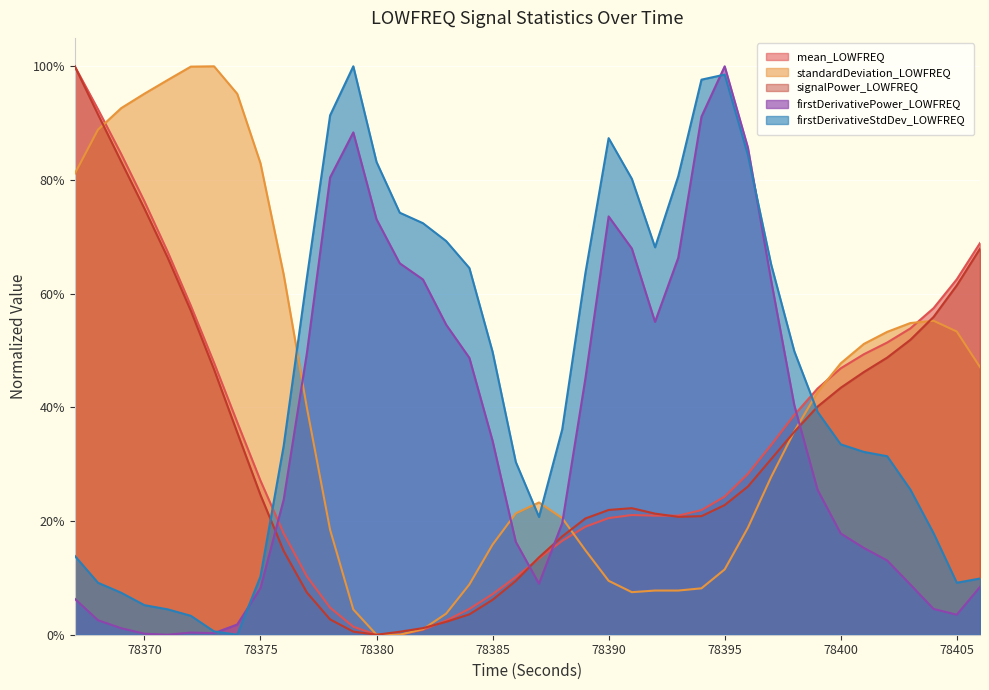

The standardDeviation_LOWFREQ series shows 0.0 at 78382. True or false?

True